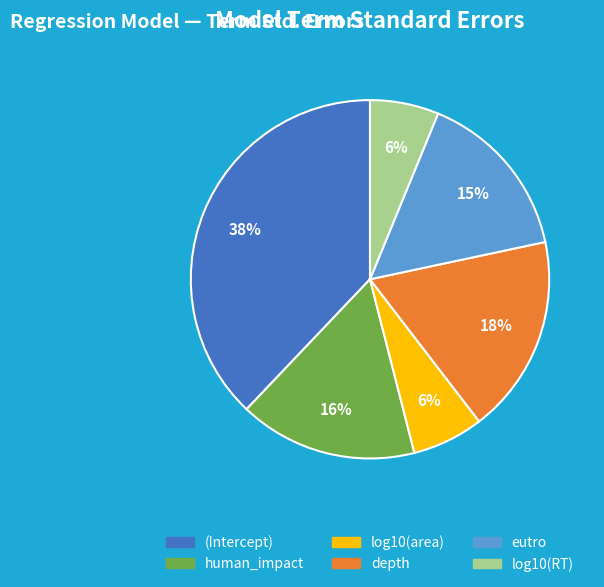

To the nearest percent, what is the difference between the largest and smallest slice percentages?

32%